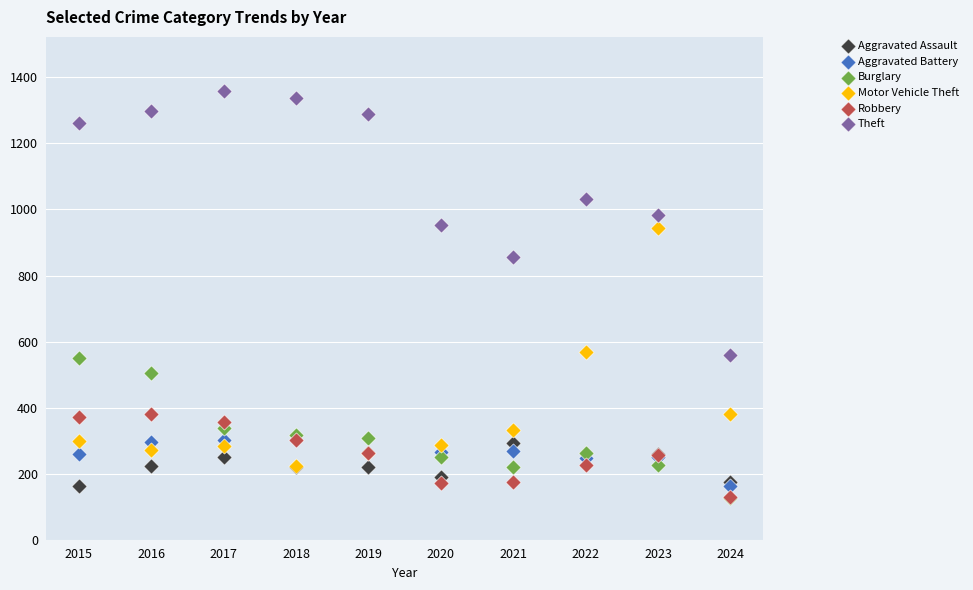

What are all the series names shown in the legend?

Aggravated Assault, Aggravated Battery, Burglary, Motor Vehicle Theft, Robbery, Theft